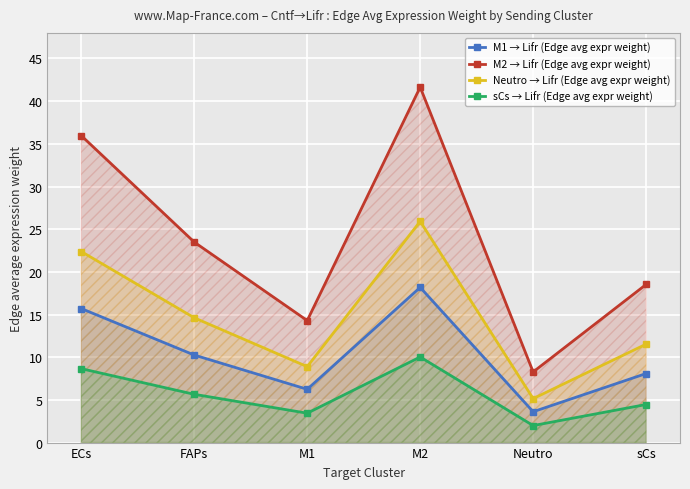

The value of sCs → Lifr (Edge avg expr weight) at M2 is 13.6. True or false?

False